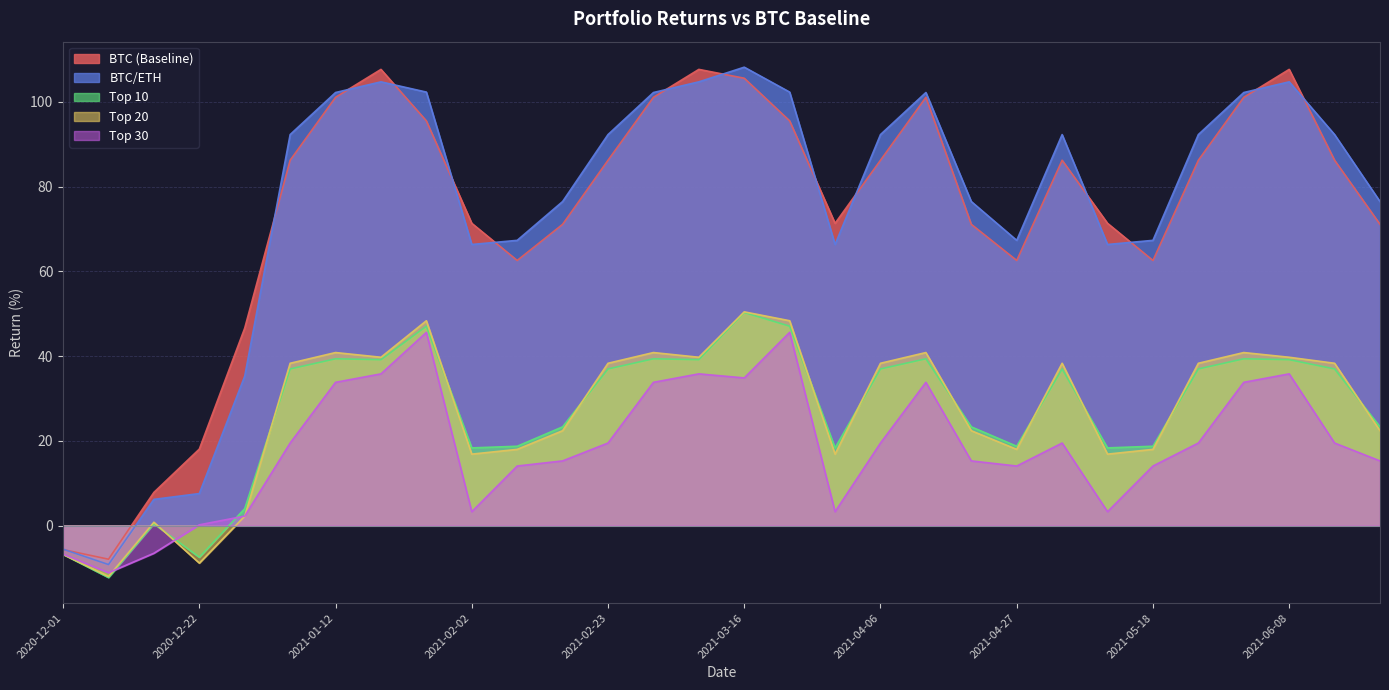

Rank the categories by Top 20 value from lowest to highest.

2020-12-08, 2020-12-22, 2020-12-01, 2020-12-15, 2020-12-29, 2021-02-02, 2021-03-30, 2021-05-11, 2021-02-09, 2021-04-27, 2021-05-18, 2021-02-16, 2021-04-20, 2021-06-22, 2021-01-05, 2021-02-23, 2021-04-06, 2021-05-04, 2021-05-25, 2021-06-15, 2021-01-19, 2021-03-09, 2021-06-08, 2021-01-12, 2021-03-02, 2021-04-13, 2021-06-01, 2021-01-26, 2021-03-23, 2021-03-16